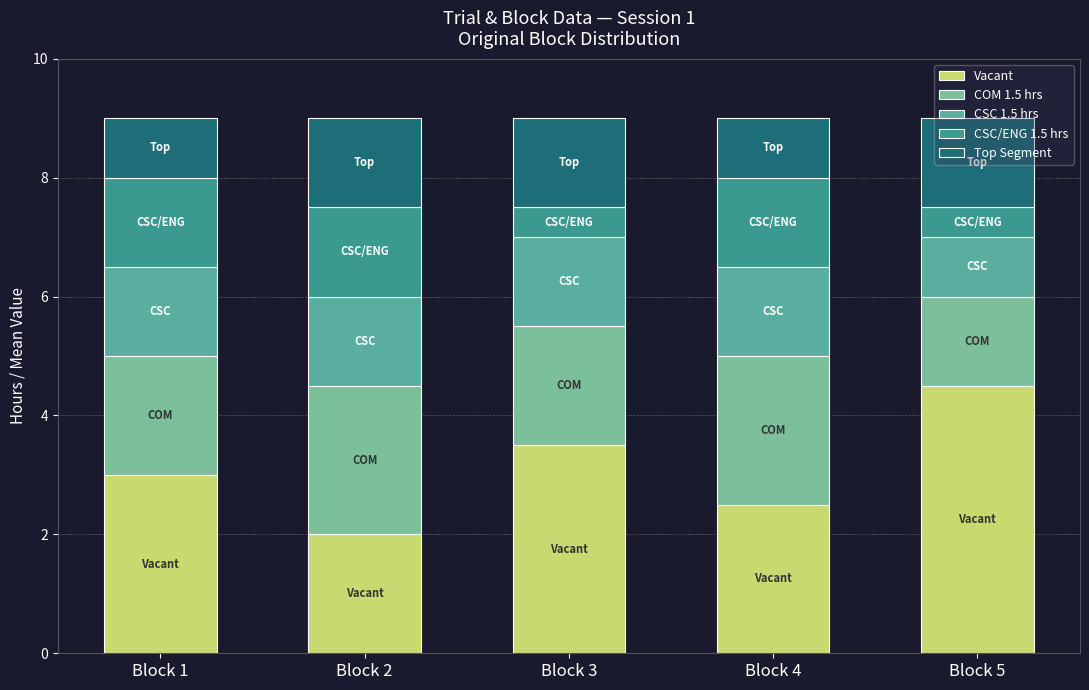

What is the average value of the CSC 1.5 hrs series?

1.4